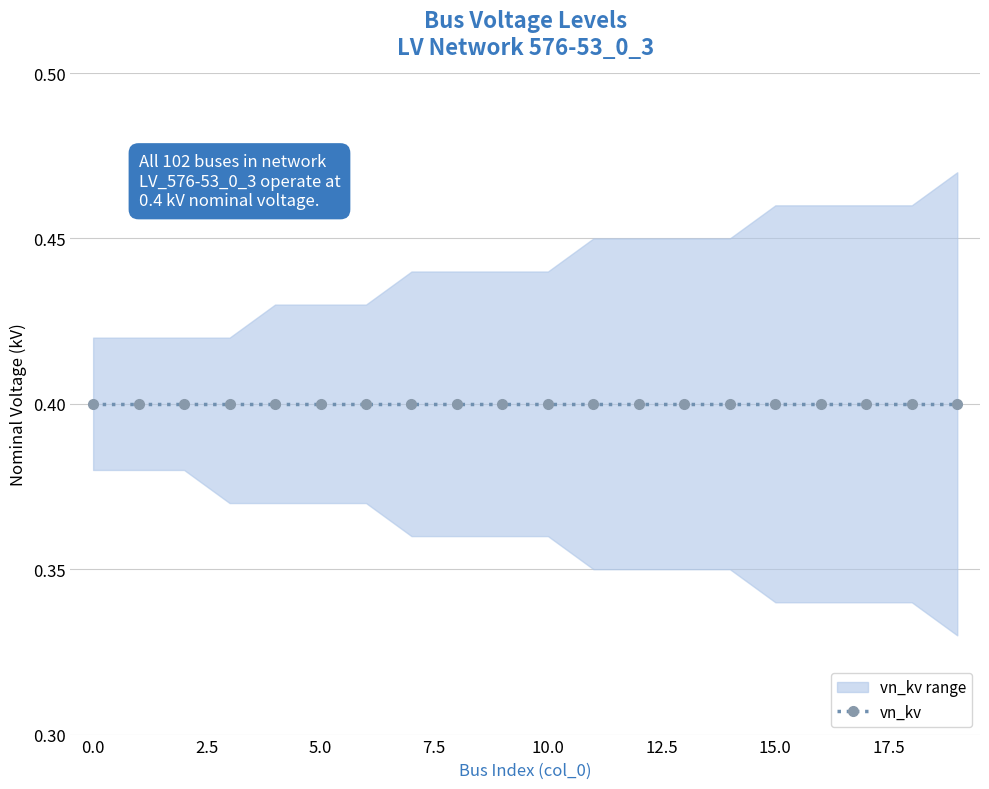

The vn_kv series shows 0.4 at 5. True or false?

True